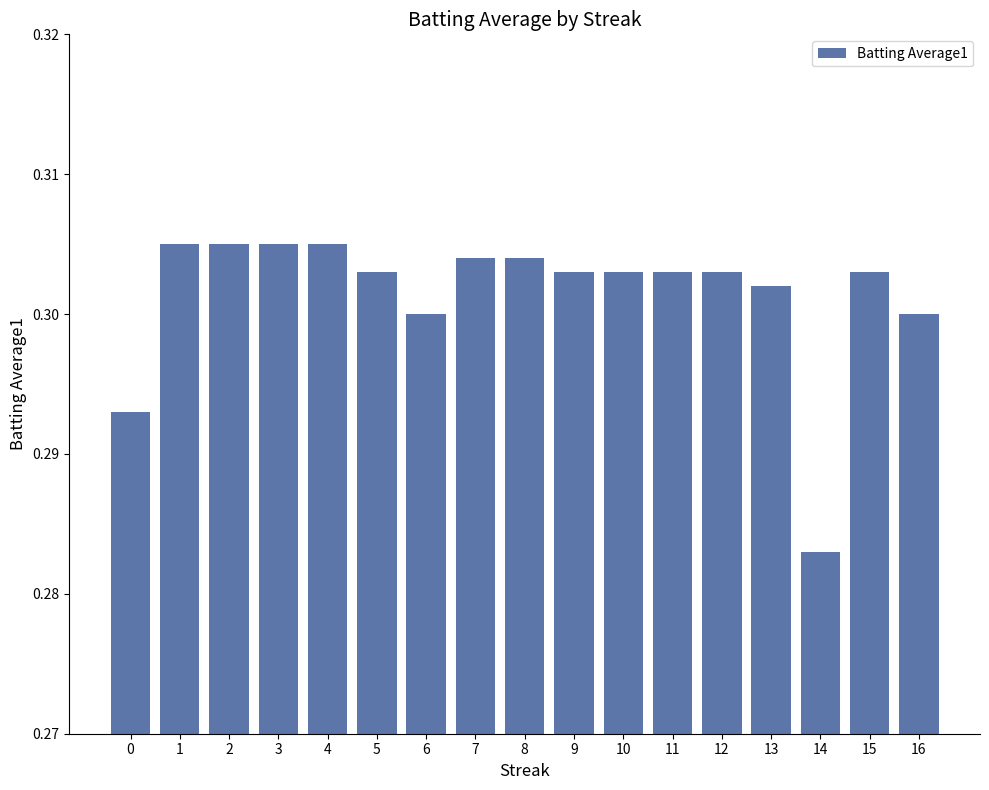

Count the values in the range 0 to 1.

17